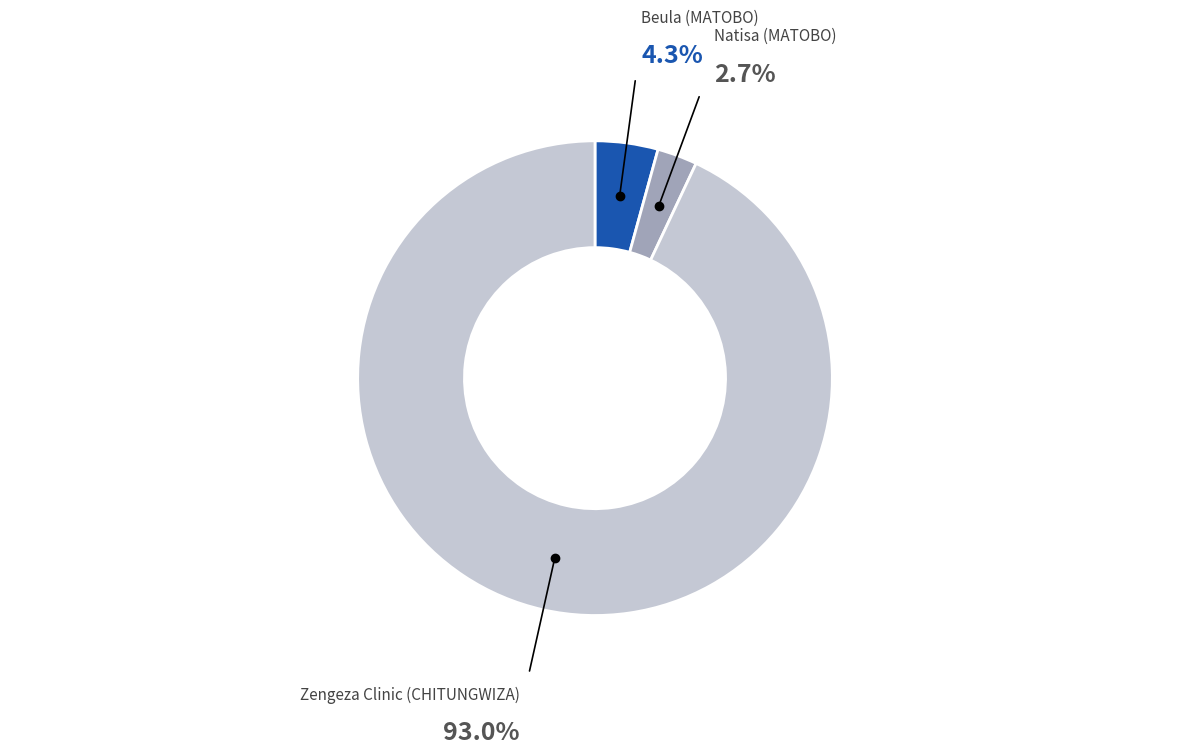

Is there any slice that represents more than half of the pie?

Yes